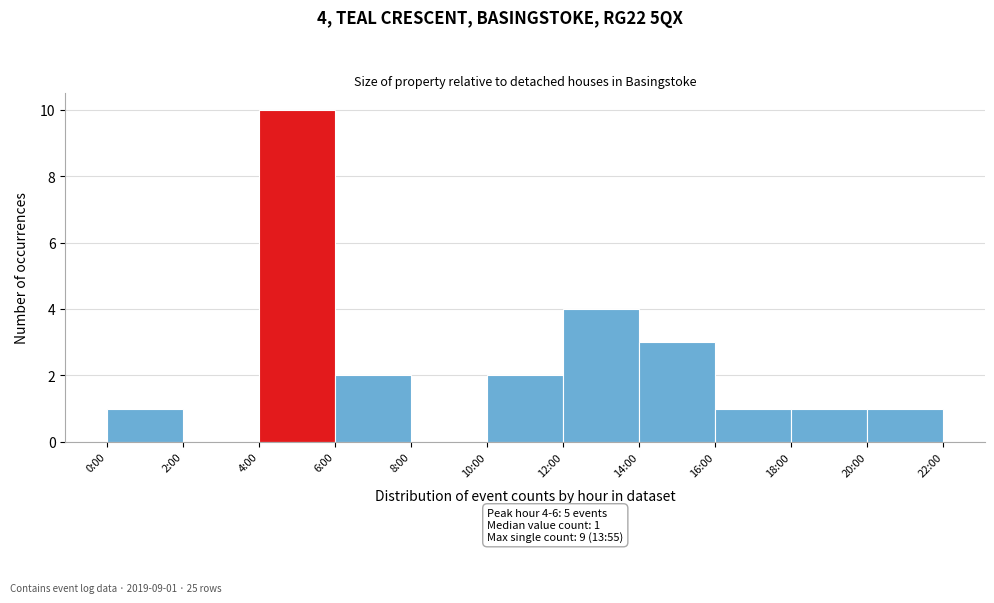

Reading left to right, what are all the values shown in this chart?

0:00=1	2:00=0	4:00=10	6:00=2	8:00=0	10:00=2	12:00=4	14:00=3	16:00=1	18:00=1	20:00=1